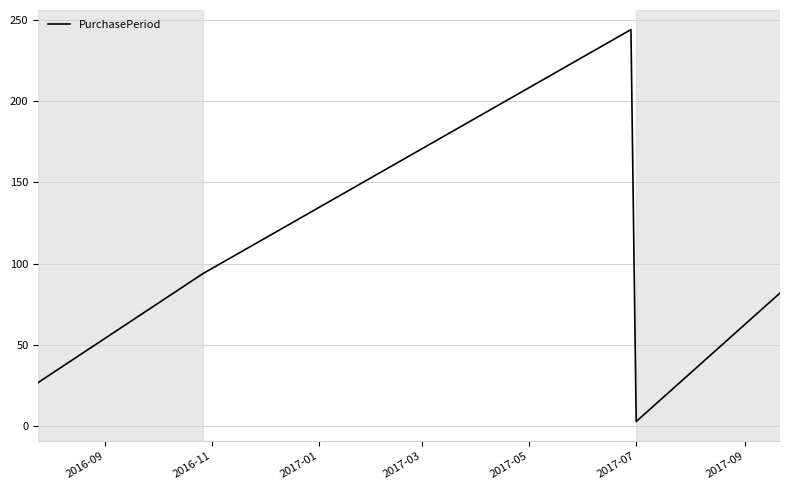

True or false: the data has more than 2 interior local peaks.

False